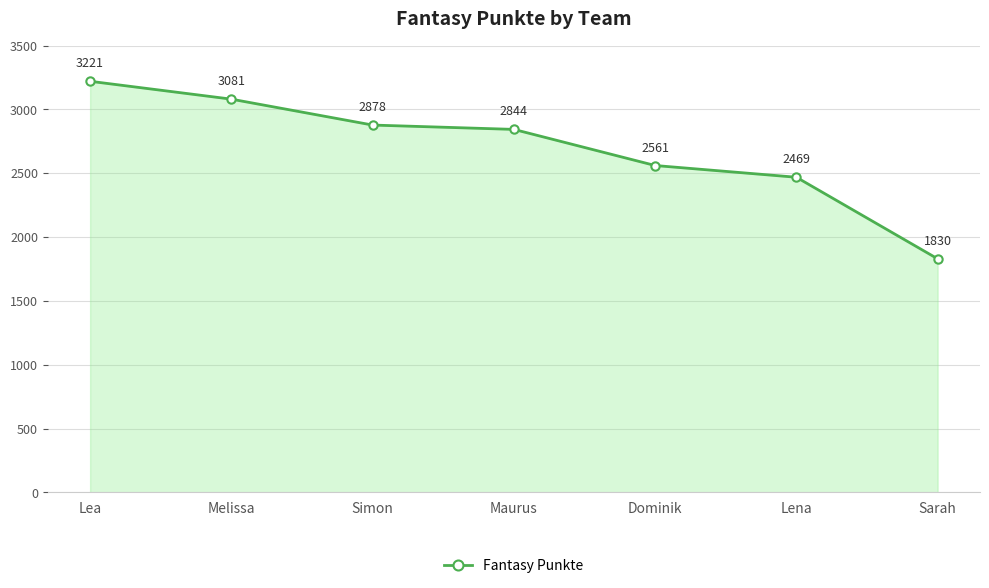

Is it true that the value at Melissa is 3081?

True